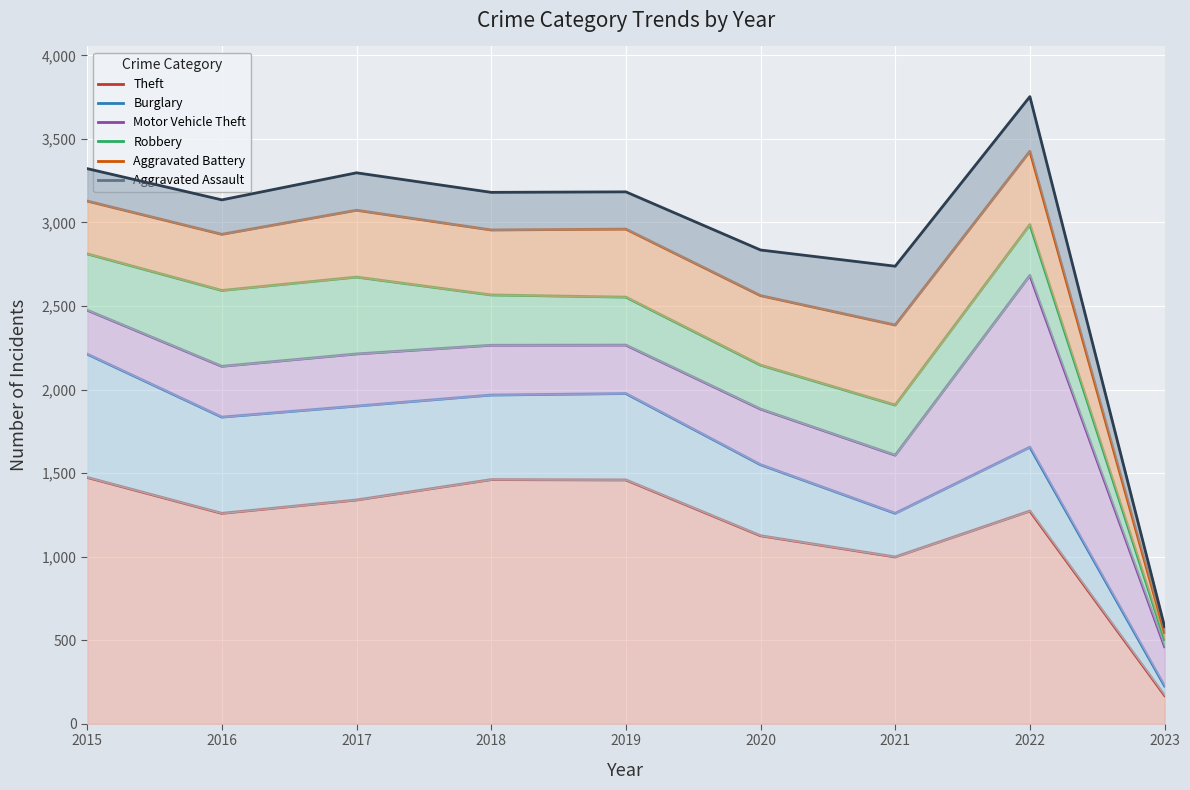

How many values in the Aggravated Assault series are below 3180?

4